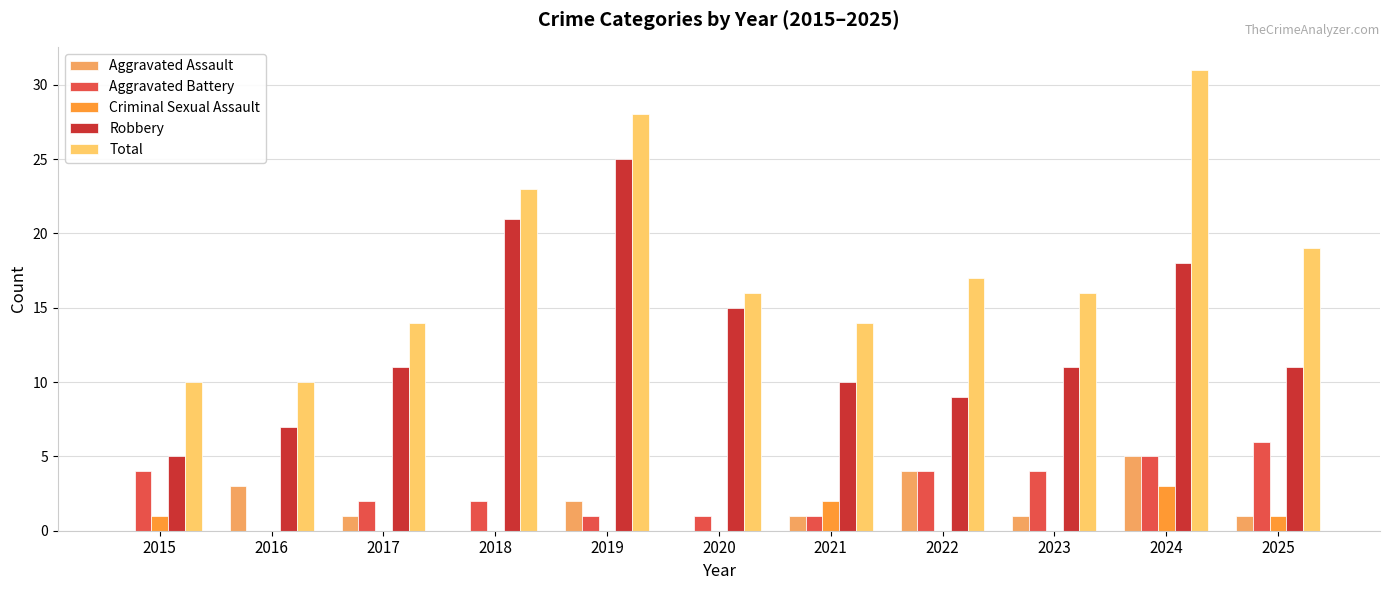

Read the Robbery value at 2022, to the nearest 10.

10